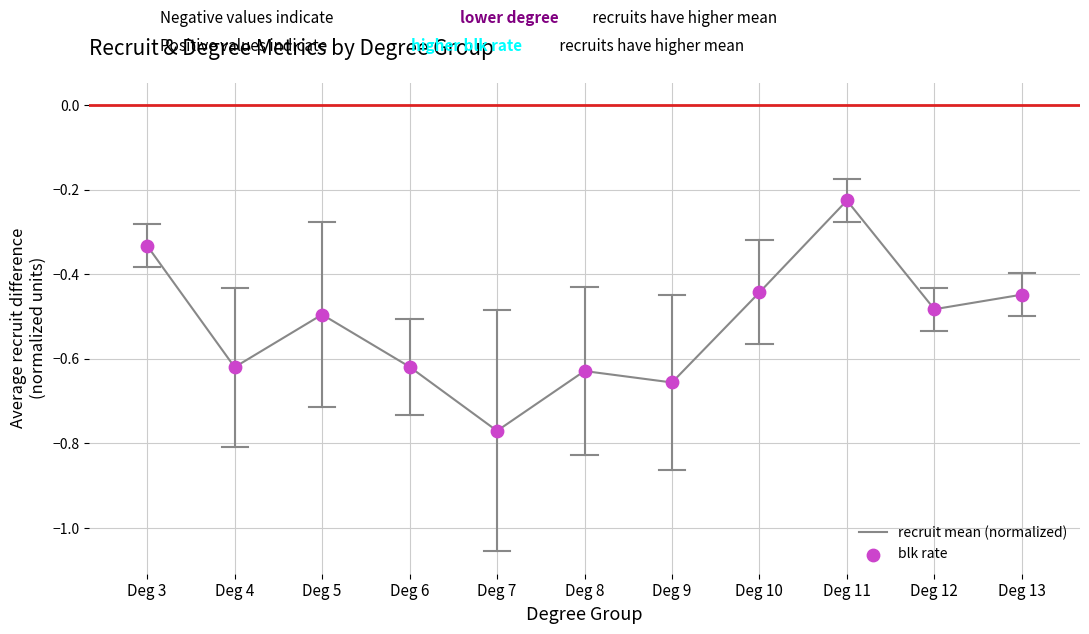

The value at Deg 10 is -0.7. True or false?

False